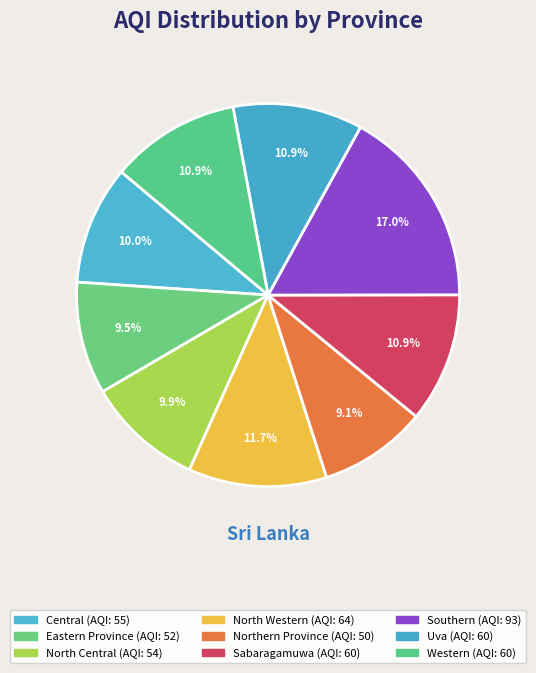

How many slices are in this pie chart?

9